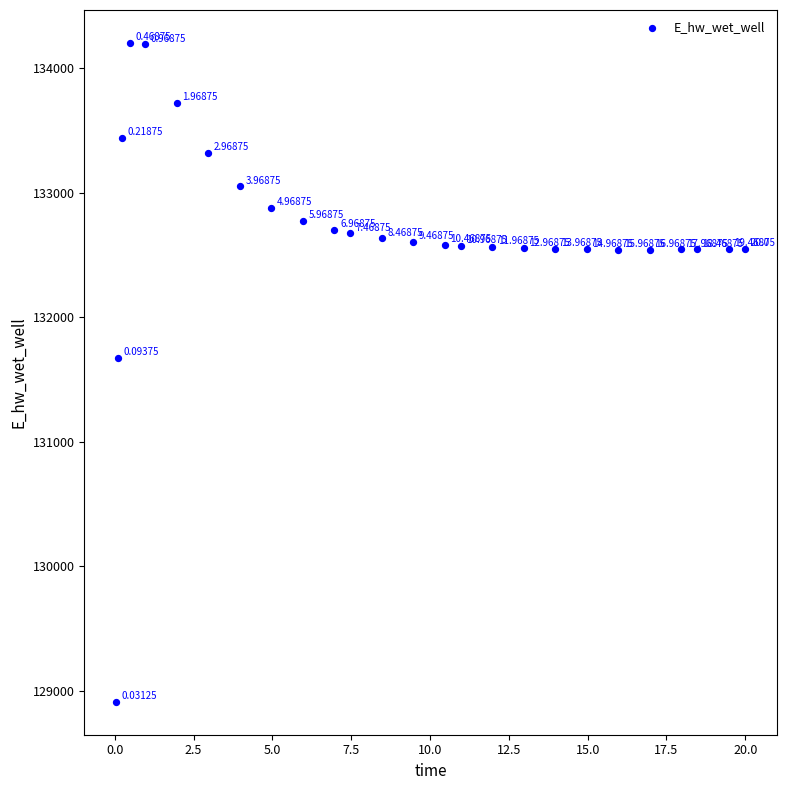

What is the range of Y values (max minus min)?

5292.0